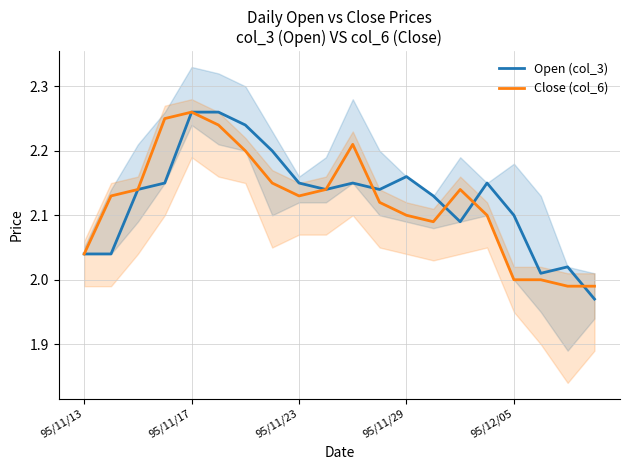

How many values in the Close (col_6) series exceed 2?

16